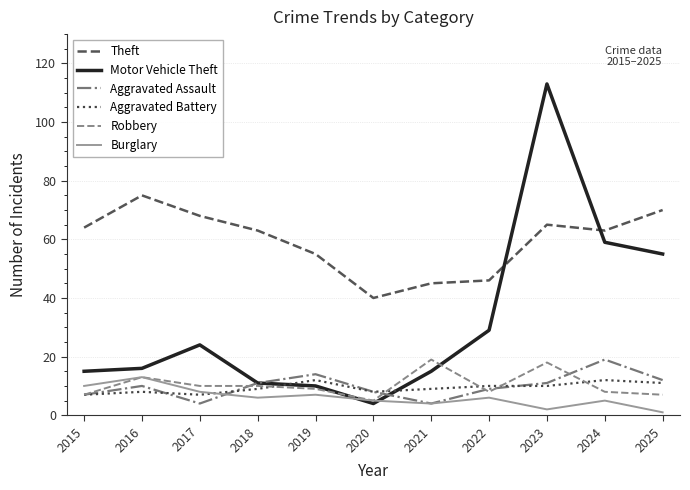

What is the approximate value of Burglary at 2017?

8